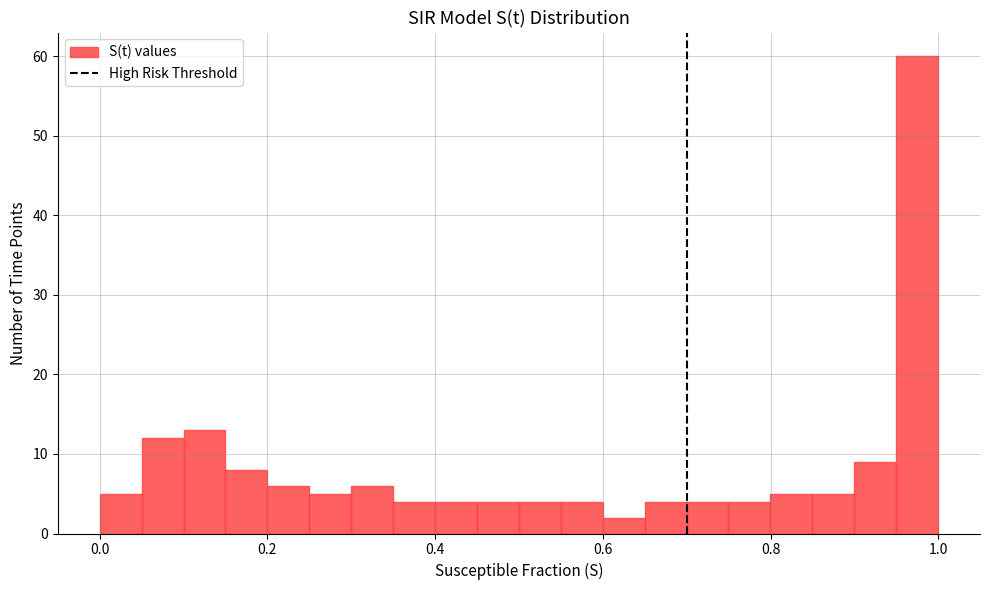

Read against the x-axis, roughly where is the centre of the tallest bar?

0.98